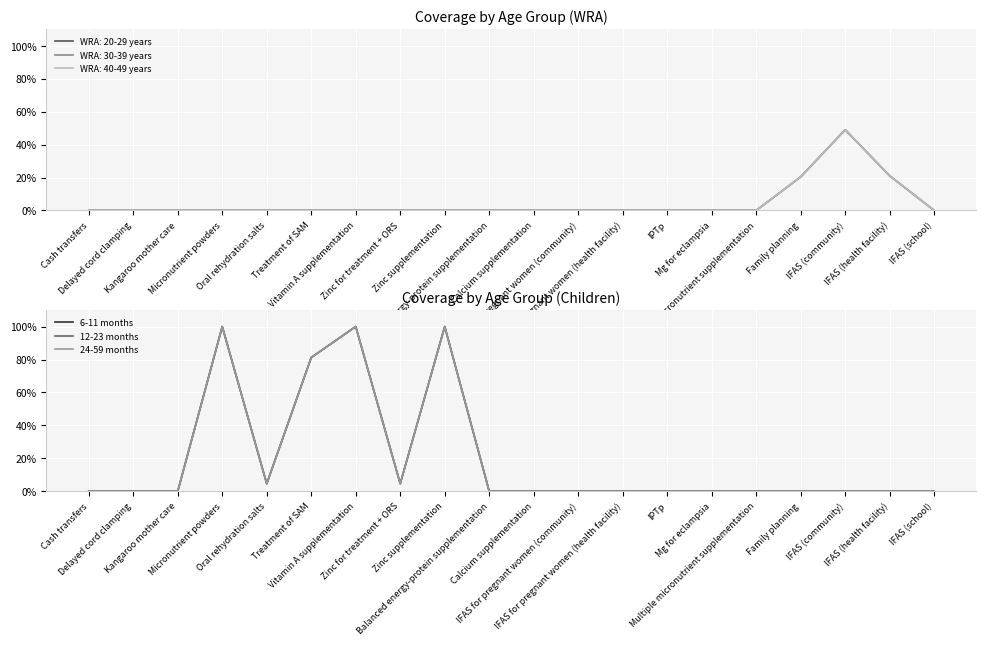

How many interior local valleys does the 24-59 months series have?

2